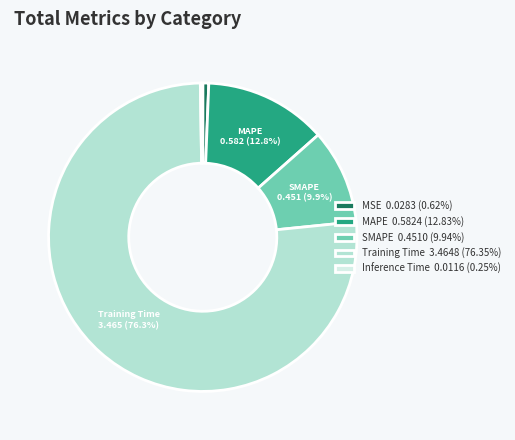

What is the ratio of the value at MAPE to the value at Training Time?

0.2